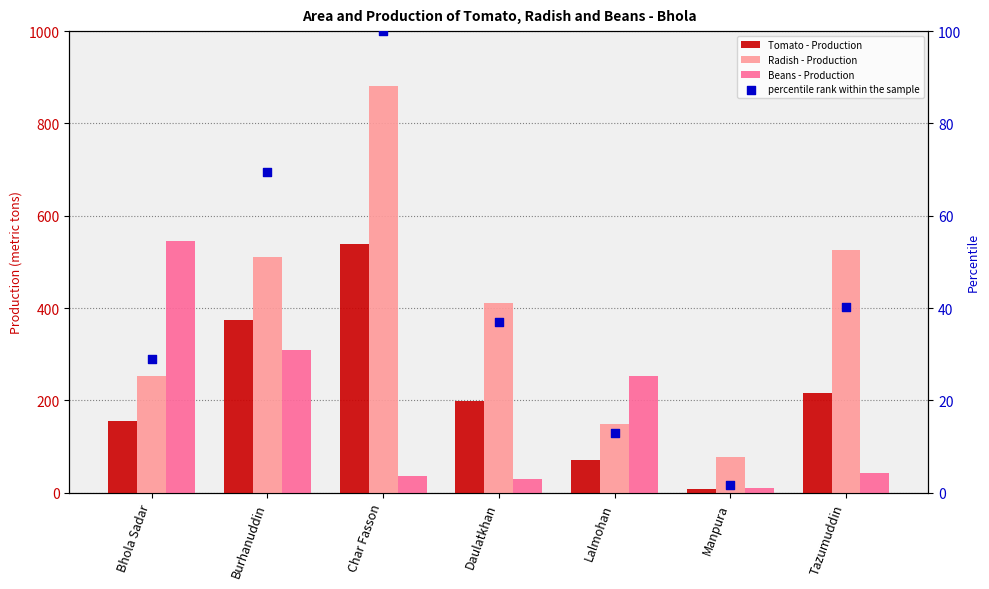

Is the value of Beans - Production at Manpura greater than the value of percentile rank within the sample at Burhanuddin?

No